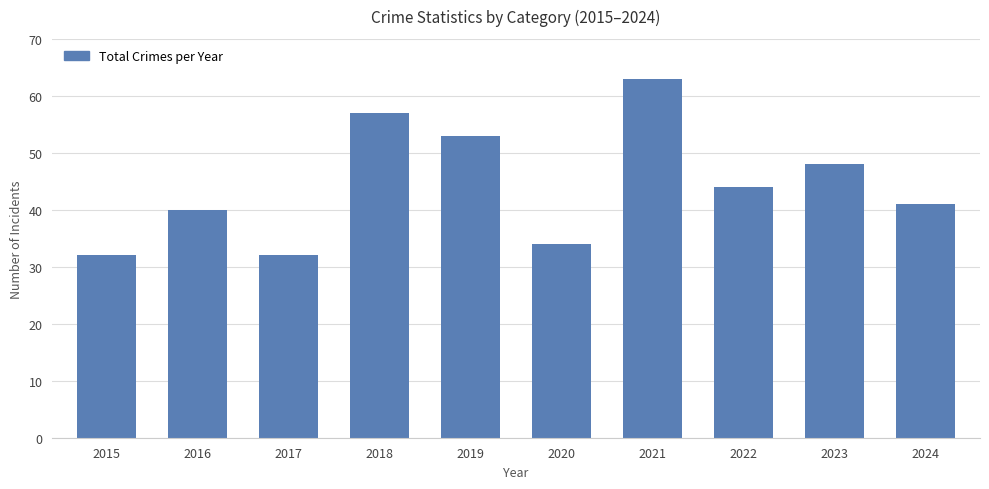

Reading left to right, extract all data points from this chart.

32	40	32	57	53	34	63	44	48	41